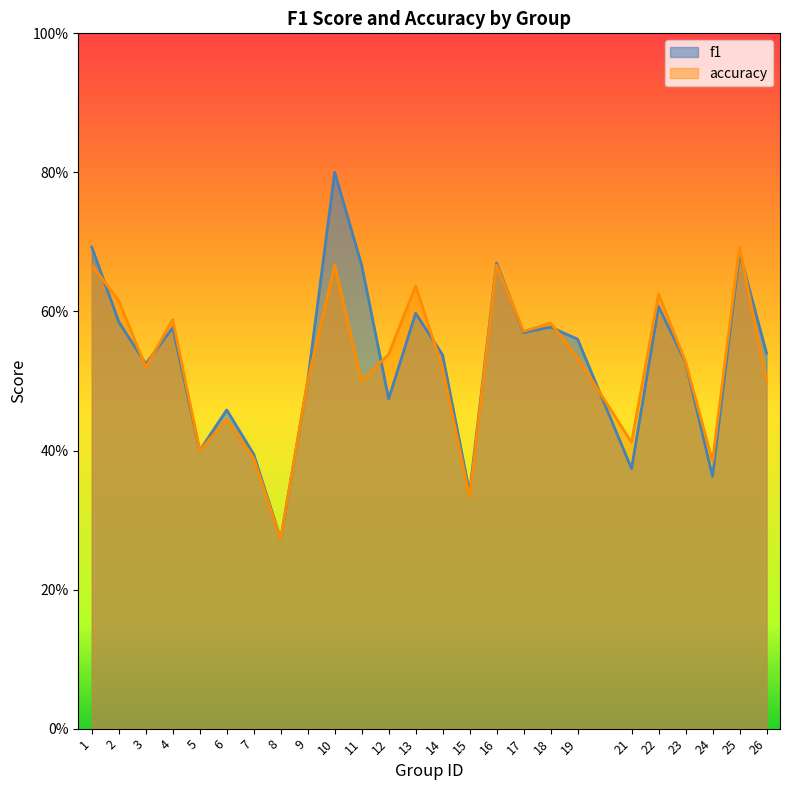

Rank the categories by accuracy value from lowest to highest.

8, 15, 24, 7, 5, 21, 6, 9, 11, 26, 14, 3, 23, 19, 12, 17, 18, 4, 2, 22, 13, 1, 10, 16, 25